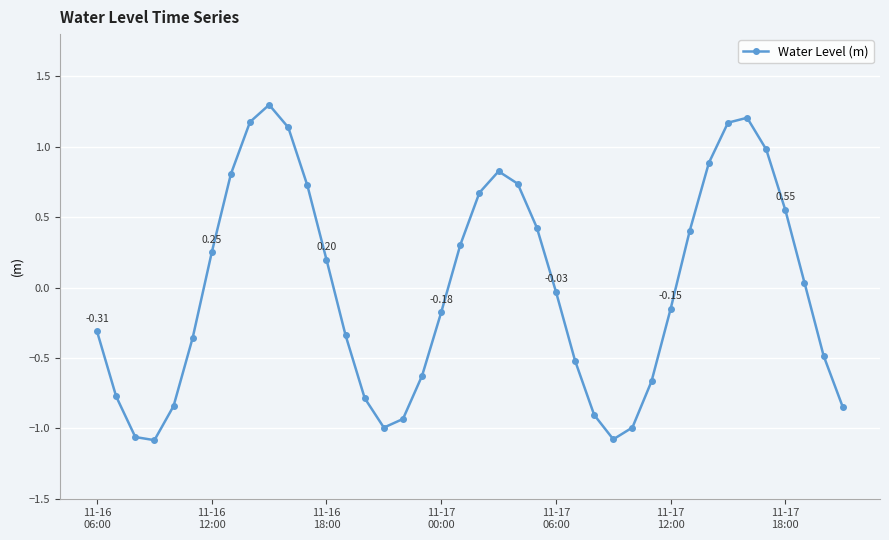

What is the difference between the maximum and minimum values?

2.4